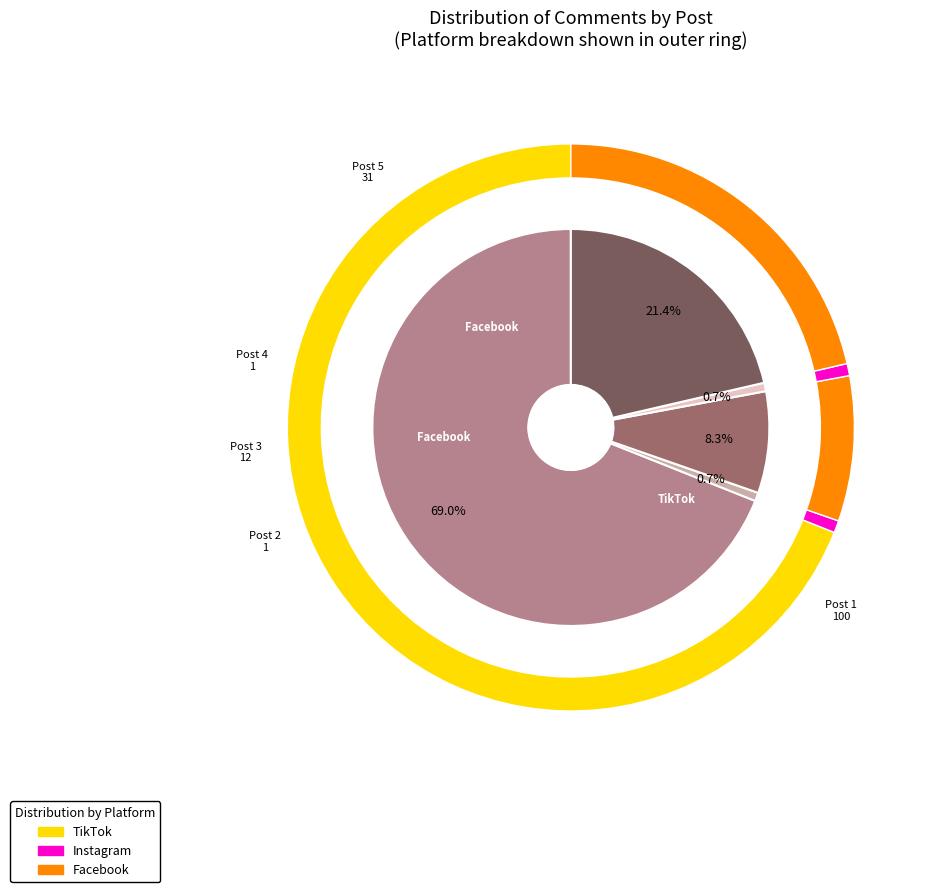

Is it true that 5 is 14% of the pie?

False